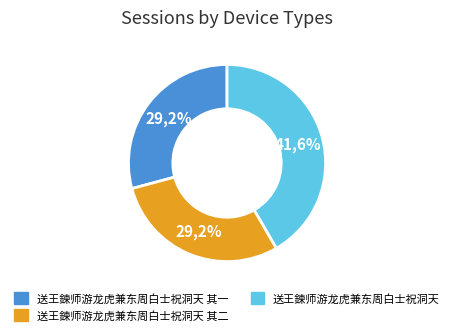

What is the ratio of the value at 送王鍊师游龙虎兼东周白士祝洞天 其二 to the value at 送王鍊师游龙虎兼东周白士祝洞天?

0.7